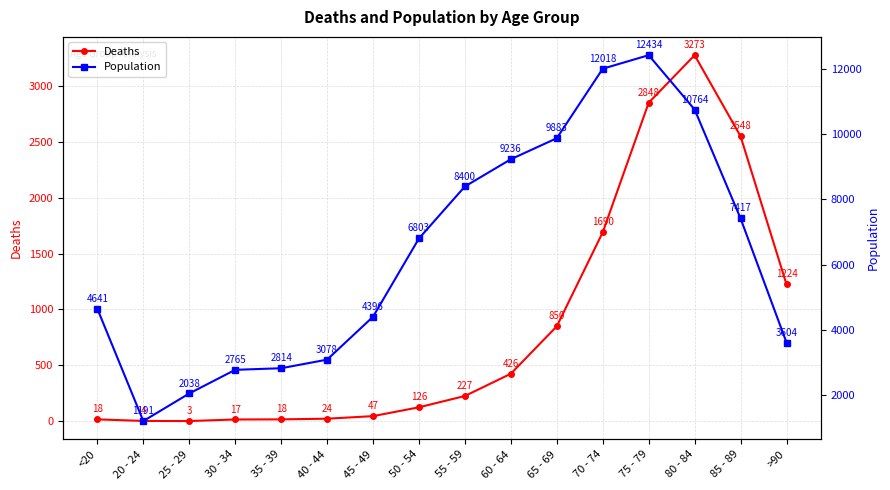

Where is Population nearest to the value 6812?

50 - 54